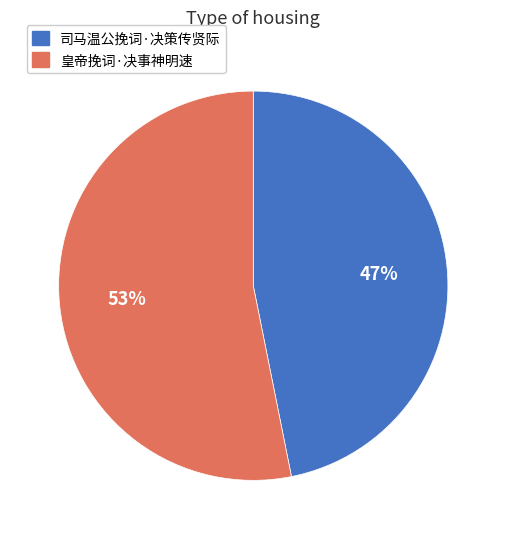

To the nearest percent, what portion does 皇帝挽词·决事神明速 represent?

53%